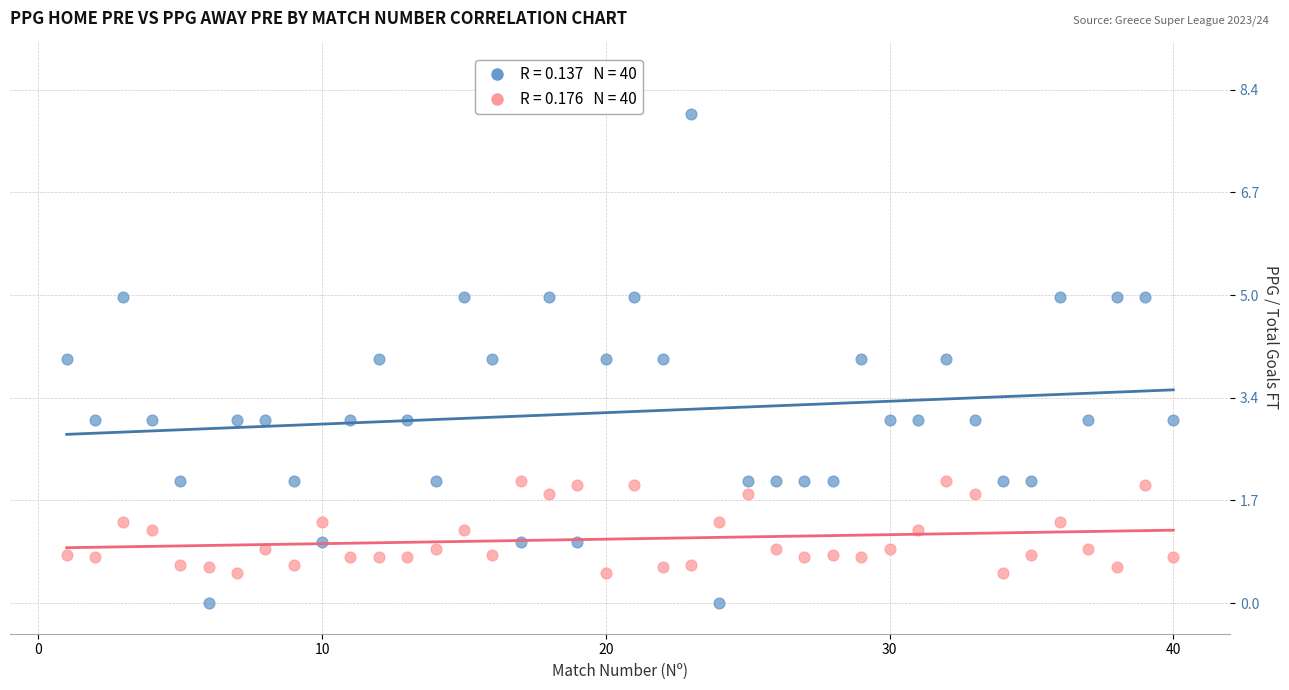

Across all data points, what is the range of X values (max minus min)?

39.0